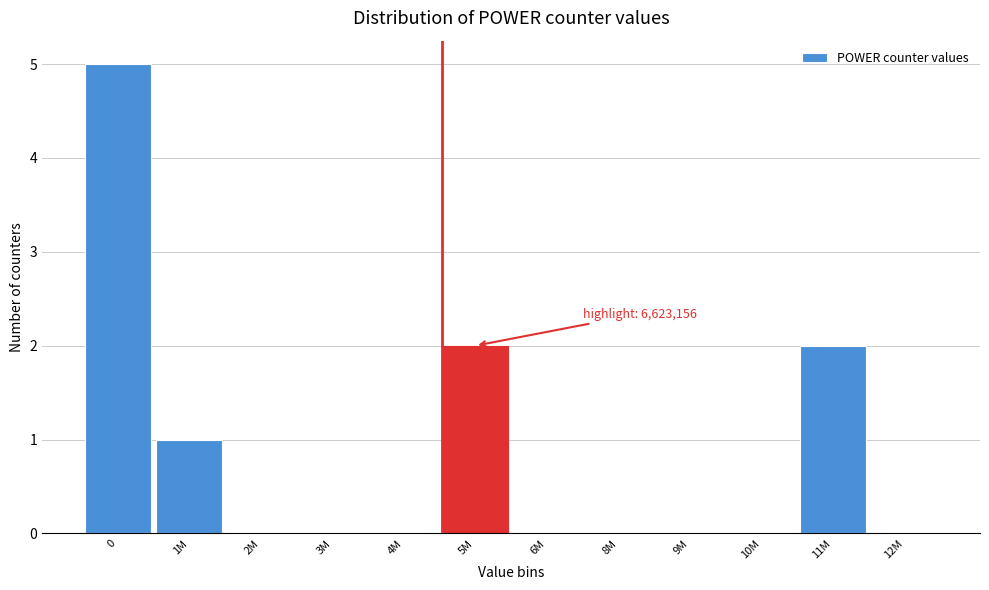

Reading left to right, list all the values displayed in this chart.

0=5	1M=1	2M=0	3M=0	4M=0	5M=2	6M=0	8M=0	9M=0	10M=0	11M=2	12M=0